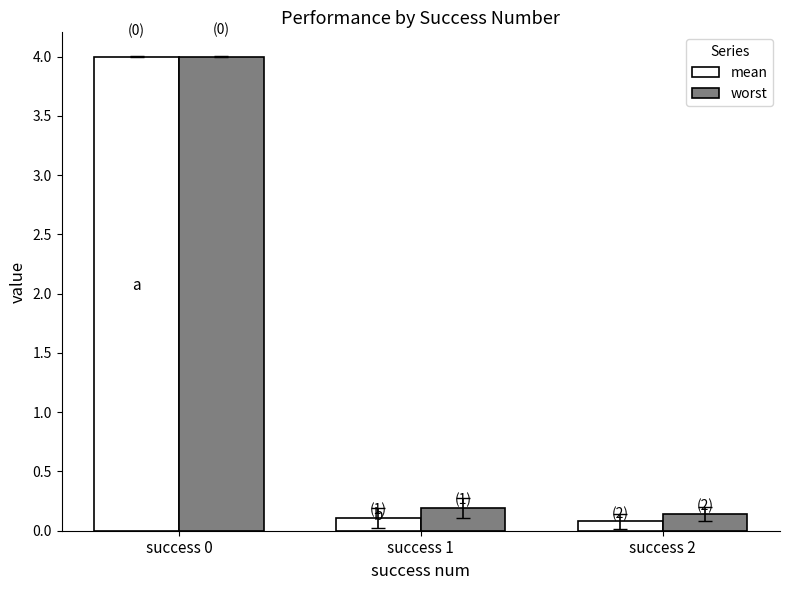

Reading right to left, extract all data points from this chart.

mean: 0.1	0.1	4.0
worst: 0.1	0.2	4.0